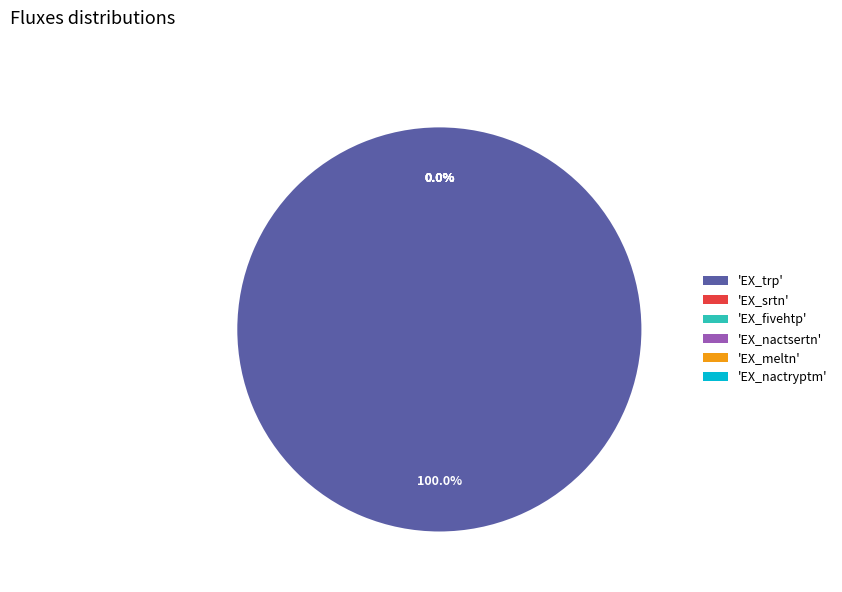

Is it true that EX_trp is 100% of the pie?

True